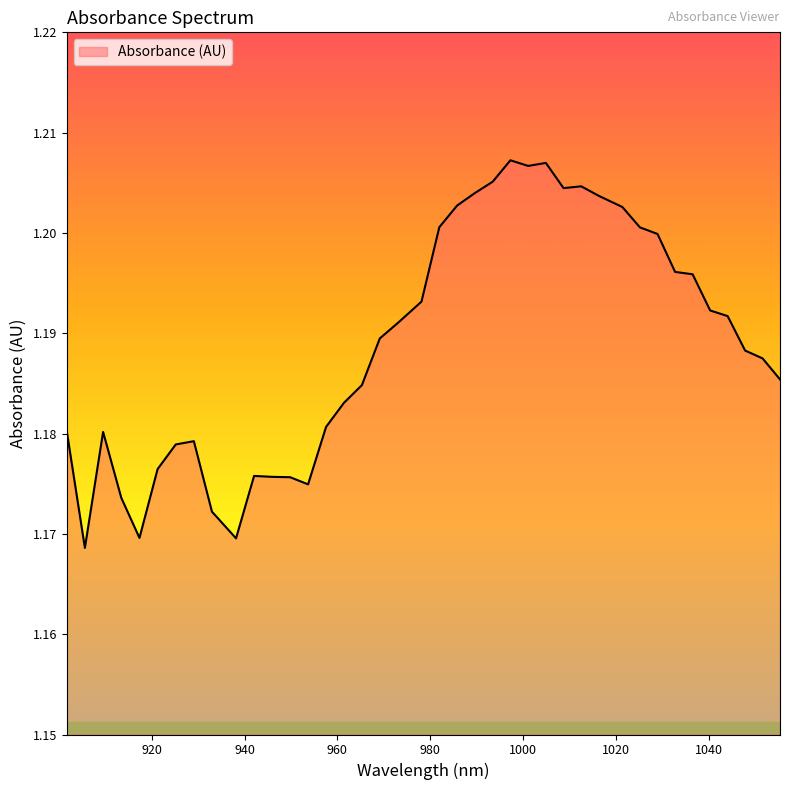

How many lines are shown in the chart?

1